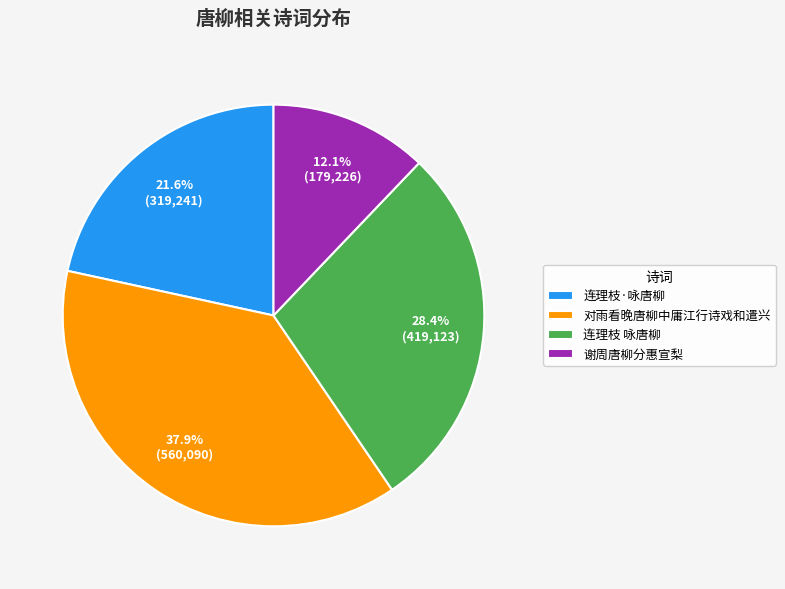

What is the smallest slice in the pie chart?

谢周唐柳分惠宣梨